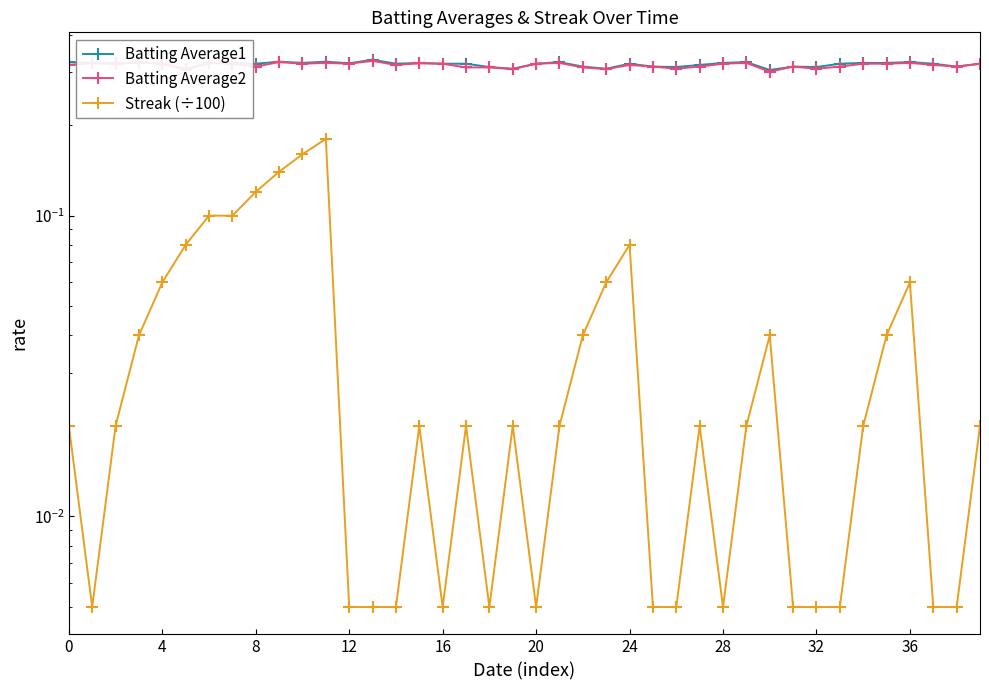

What is the approximate value of Batting Average2 at 12?

0.3